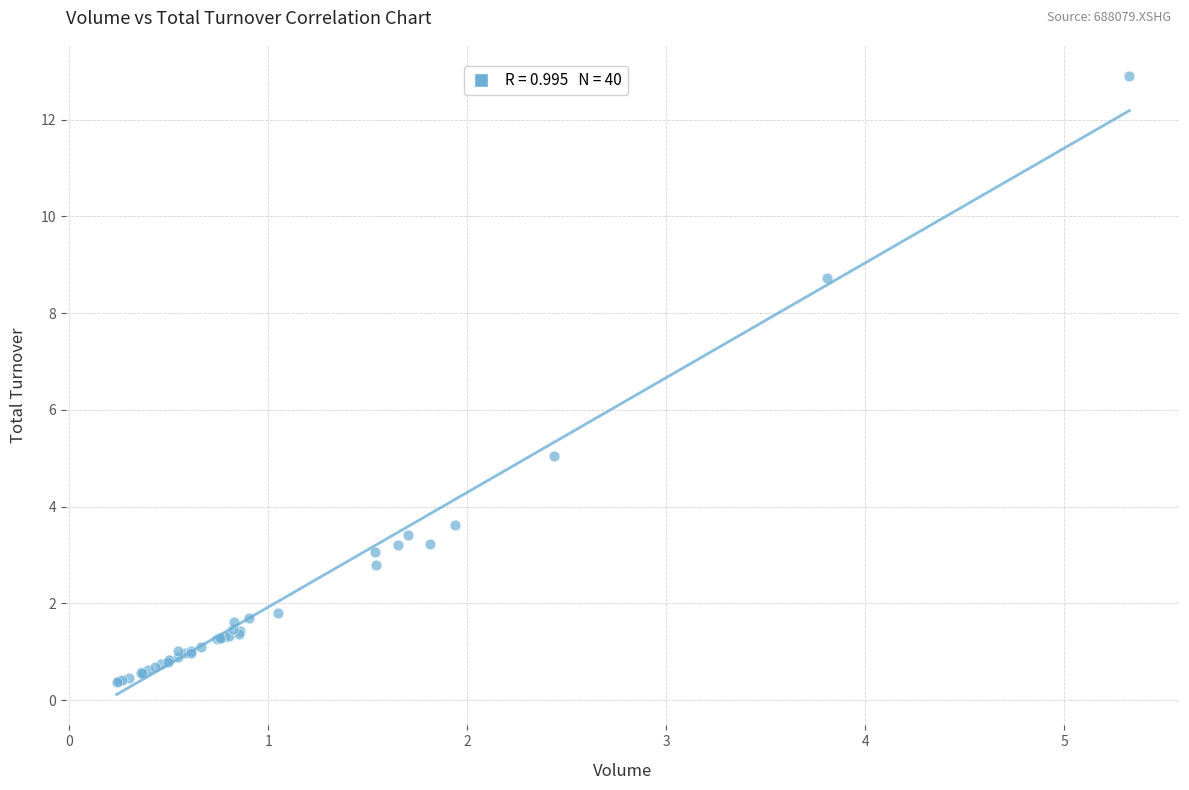

What Y value in the scatter plot is closest to 6?

5.0